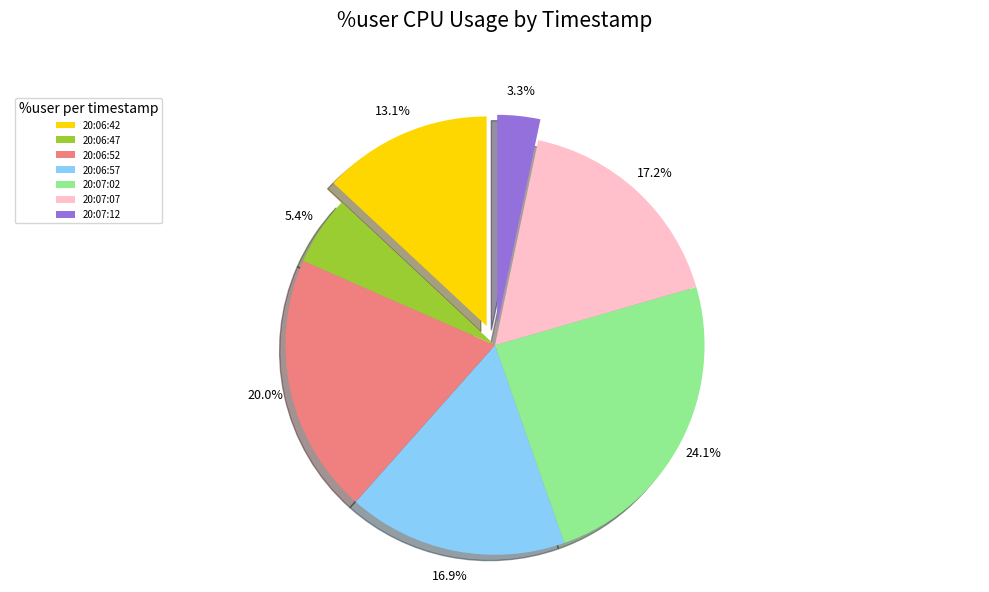

Approximately how many times larger is the value at 20:06:52 compared to 20:07:12?

6.1